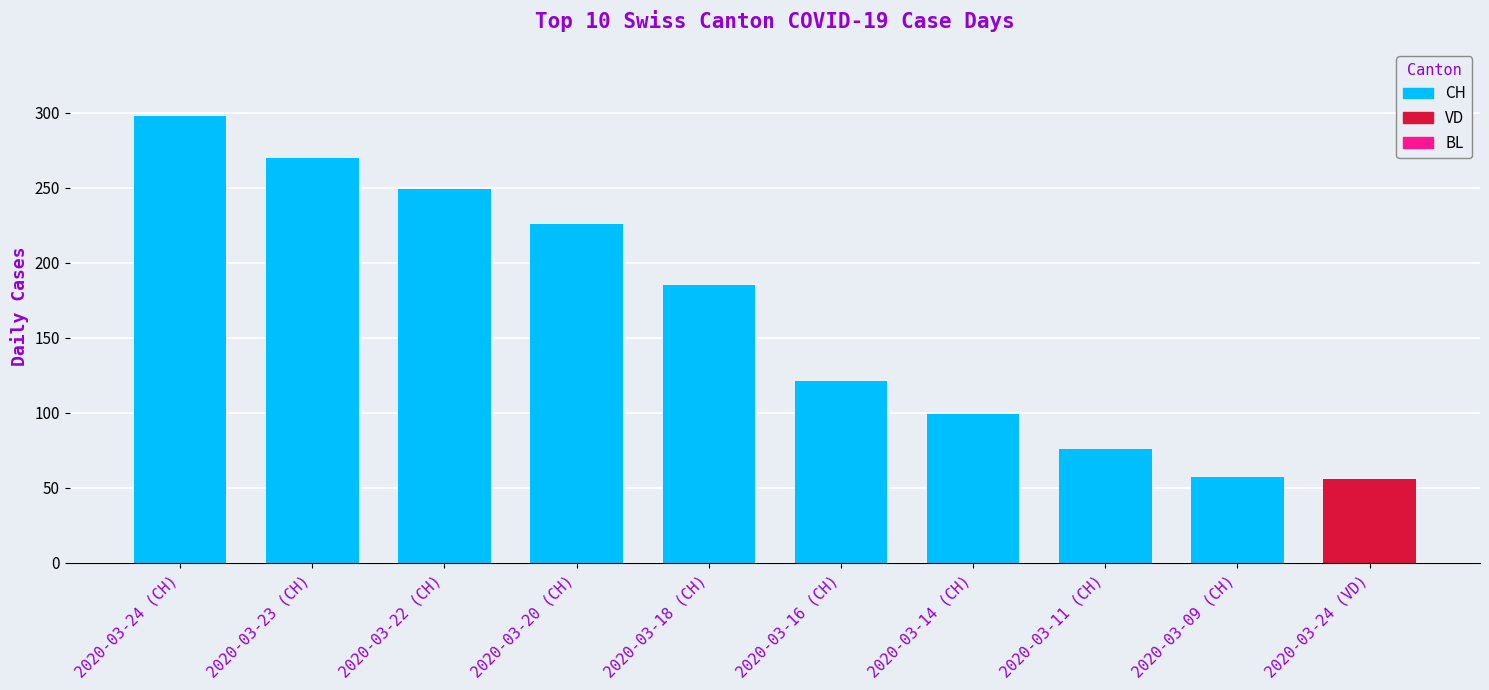

True or false: CH has a value of 270 at 2020-03-23.

True